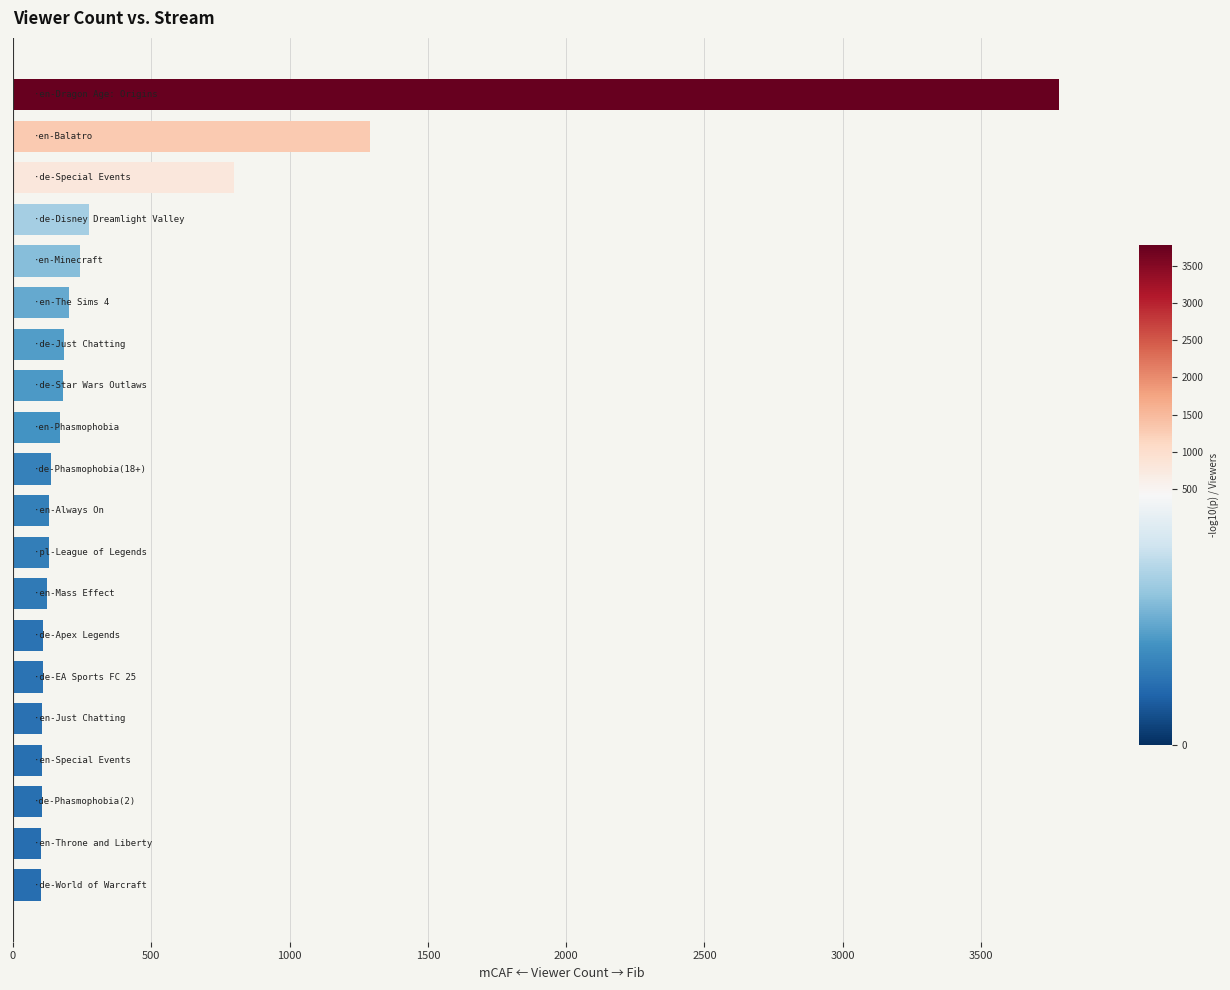

What is the average value?

419